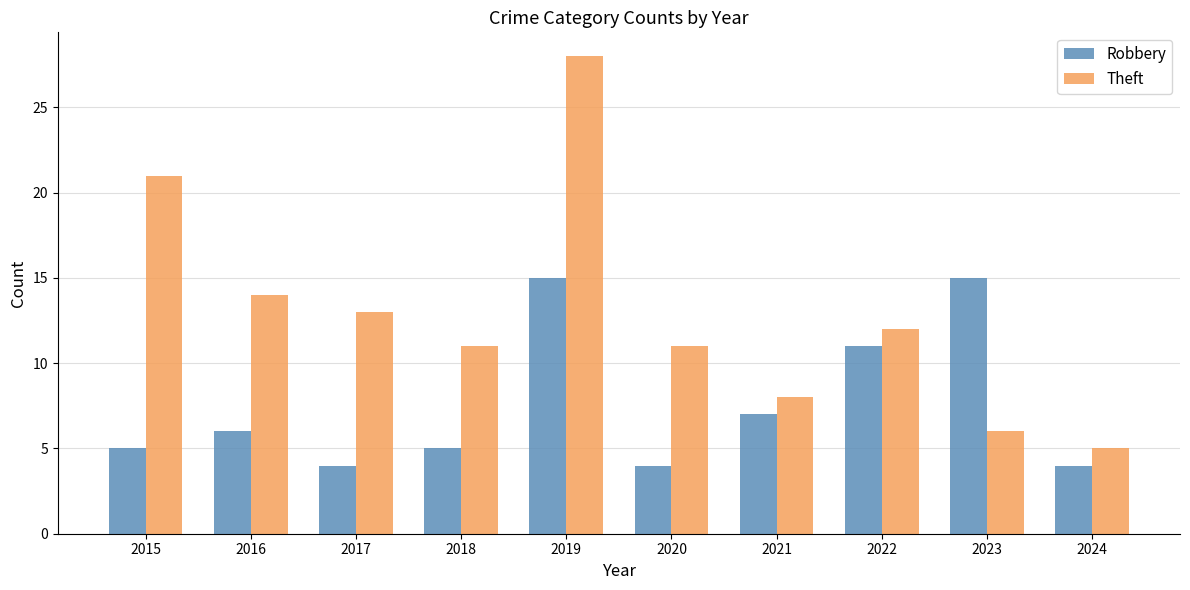

Where does the Theft series first go above 12?

2015